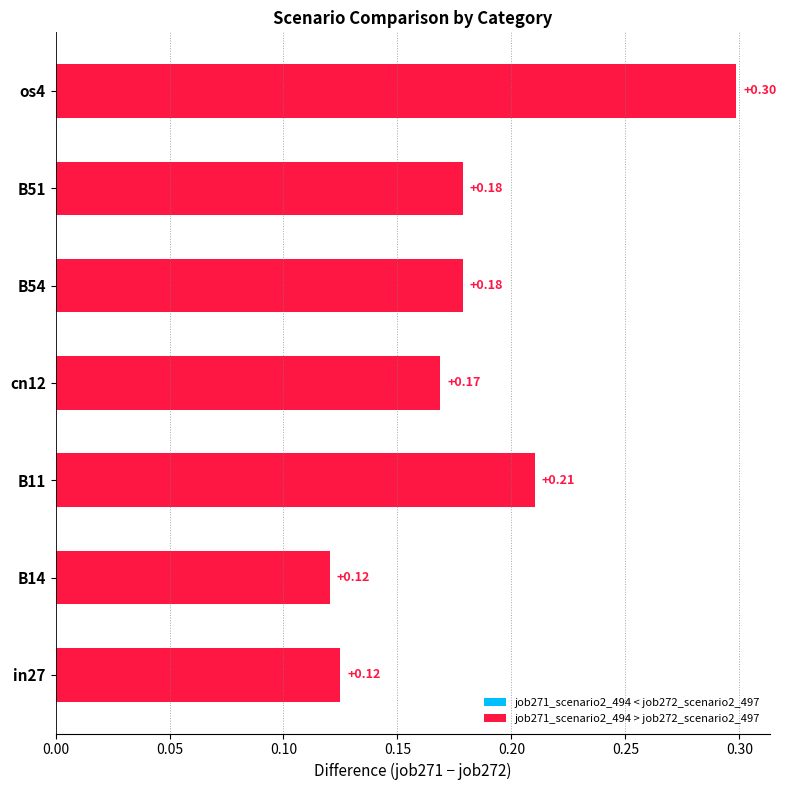

Read the job272_scenario2_497 value at cn12.

0.4